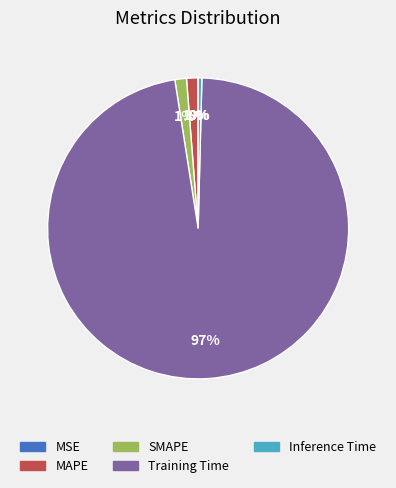

What percentage is the MAPE slice, to the nearest percent?

1%